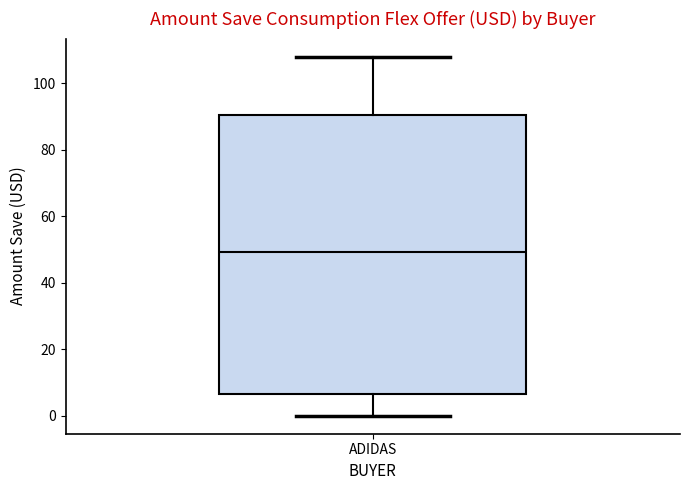

Where does the lower whisker of the box for ADIDAS end on the y-axis? The values are not printed on the chart, so give them approximately, as read against the axis.

0